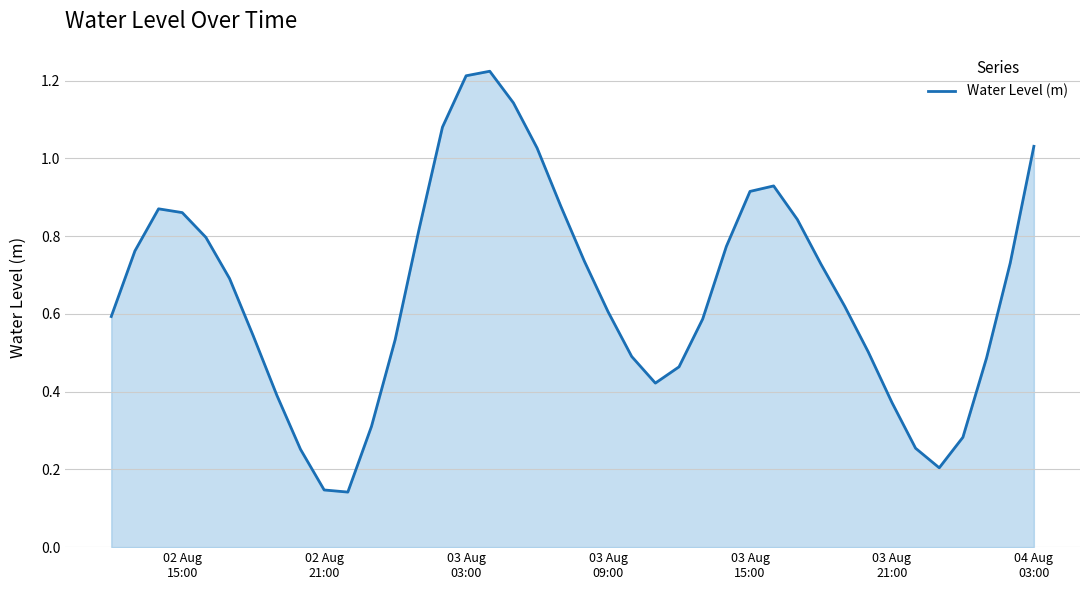

Is this an area chart (filled region under the line)?

Yes